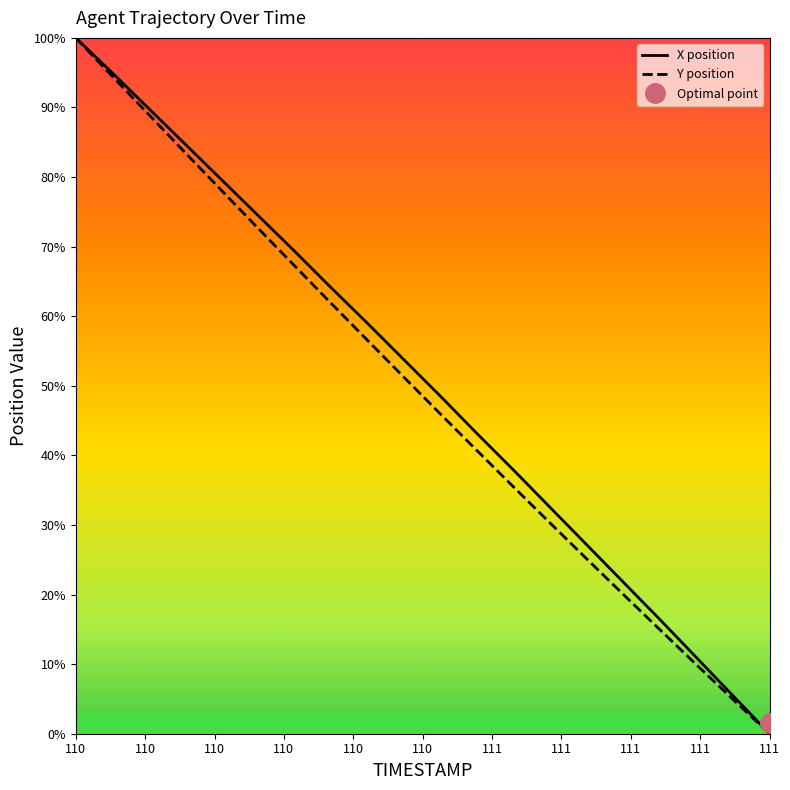

The X position series shows 40.0 at 110. True or false?

False